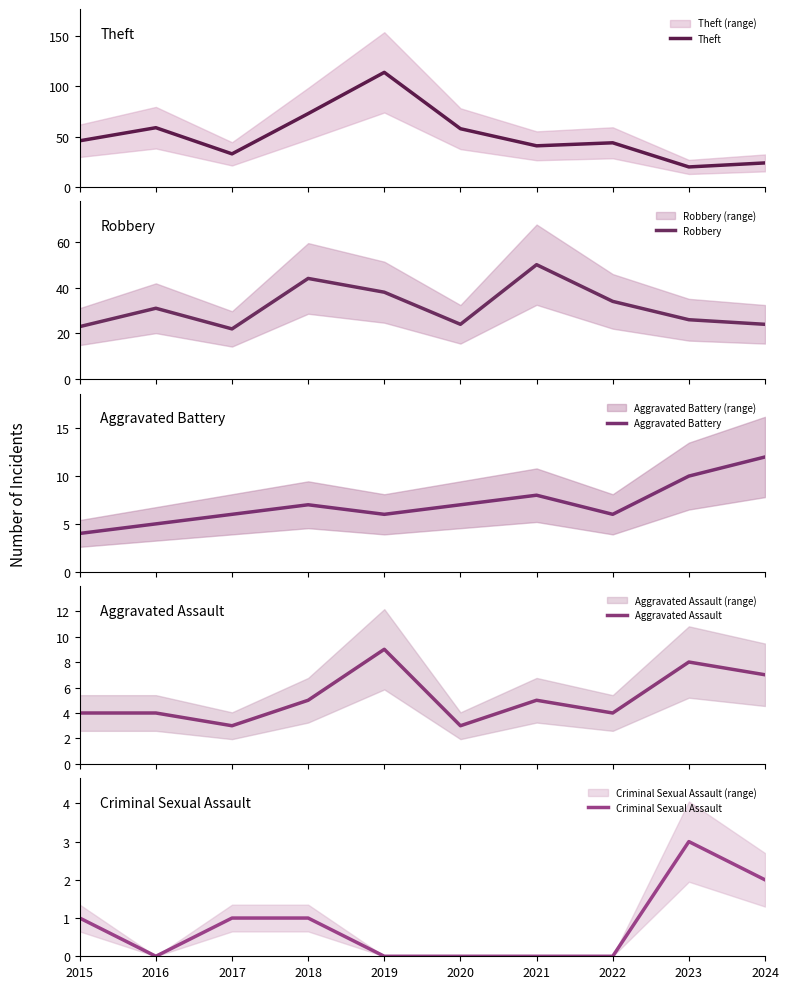

Between which two adjacent categories do Aggravated Battery and Aggravated Assault first intersect?

2018 and 2019